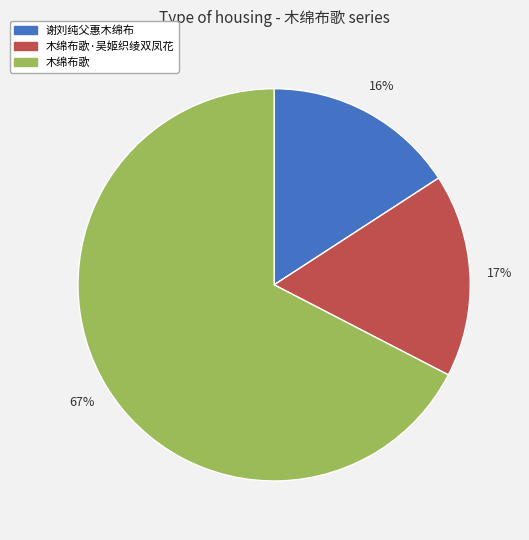

Between 木绵布歌·吴姬织绫双凤花 and 谢刘纯父惠木绵布, which is larger?

木绵布歌·吴姬织绫双凤花